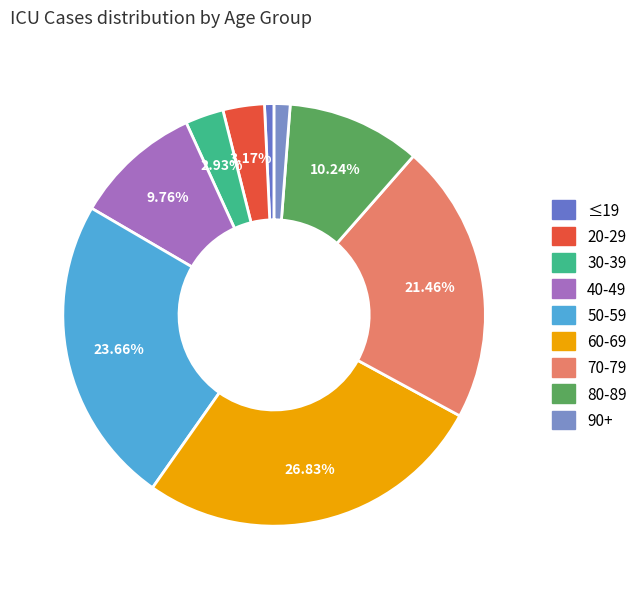

Is 80-89 the majority of the pie?

No